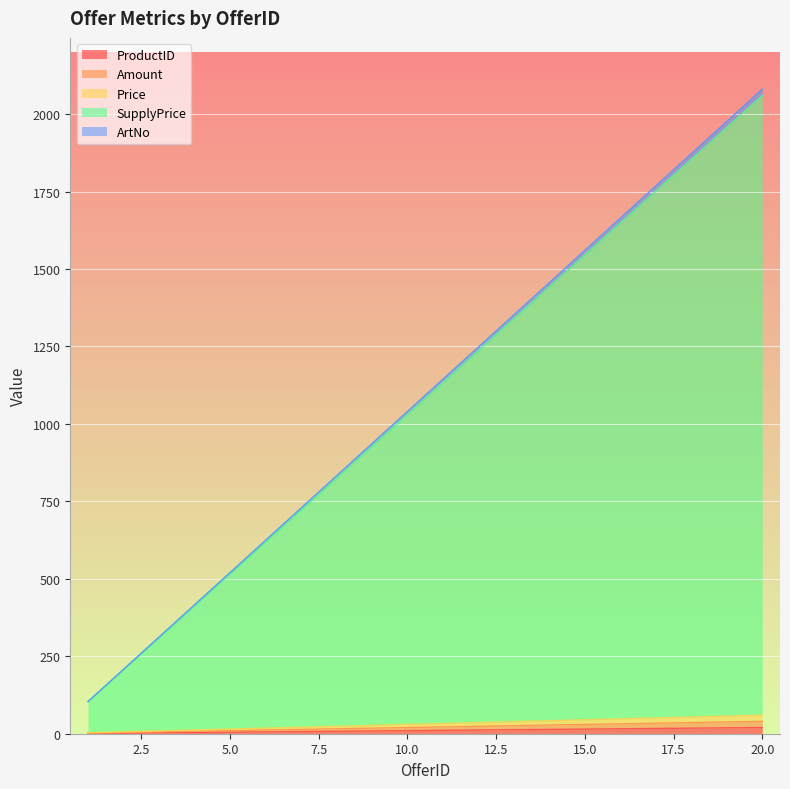

Which category has the highest value in the SupplyPrice series?

20